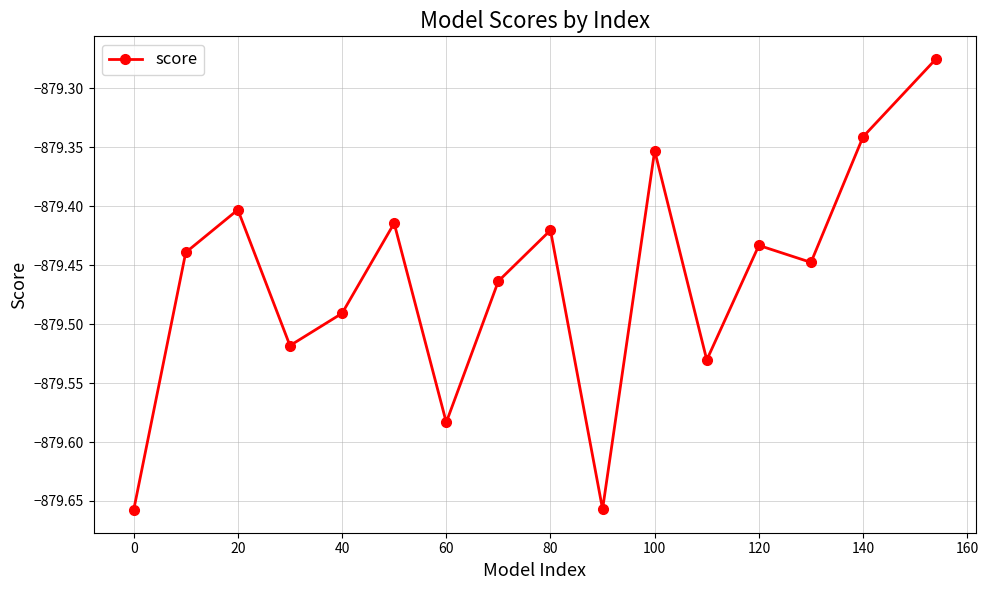

What is the sum of all values?

-14071.4